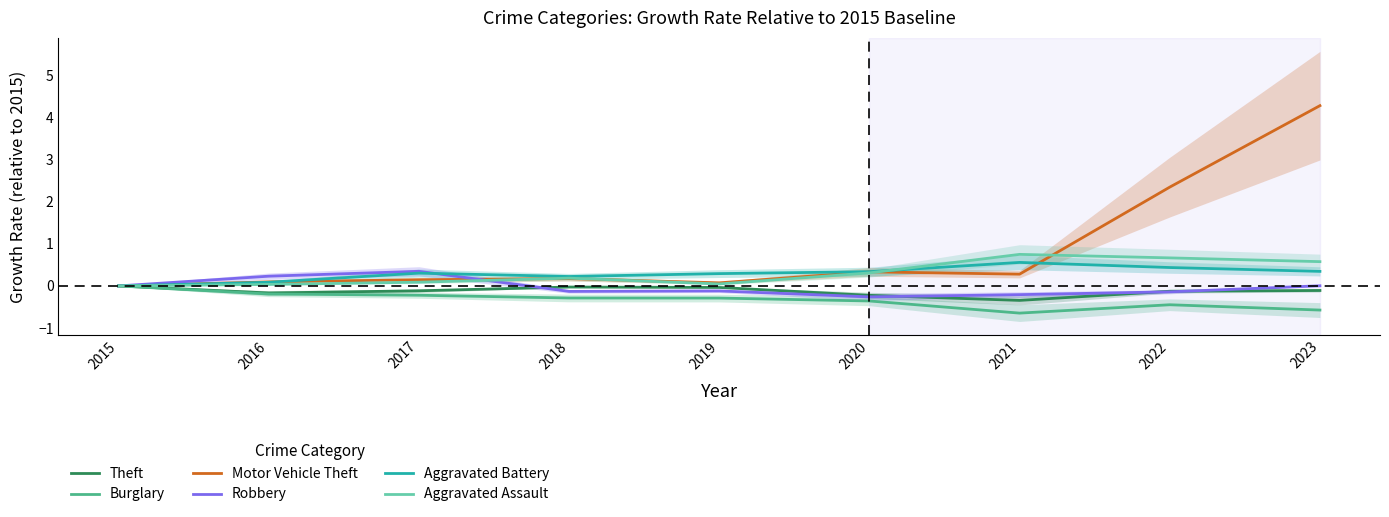

Which series has the largest range (max minus min)?

Motor Vehicle Theft